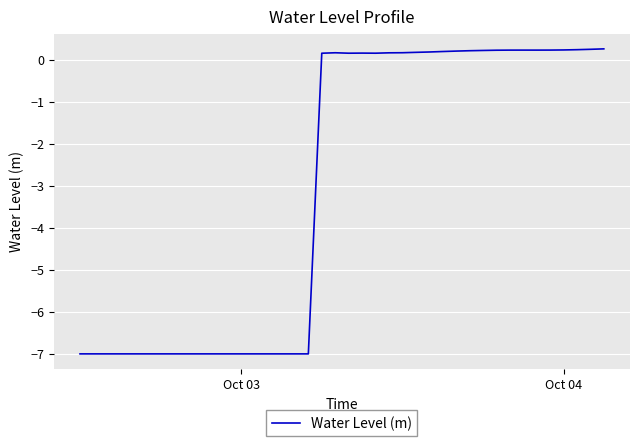

How many lines are shown in the chart?

1